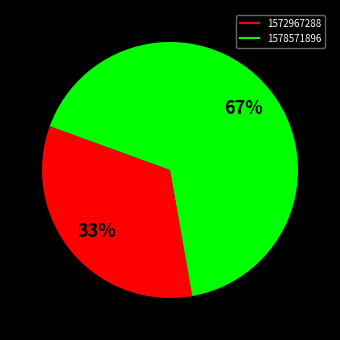

Which category accounts for the majority?

1578571896